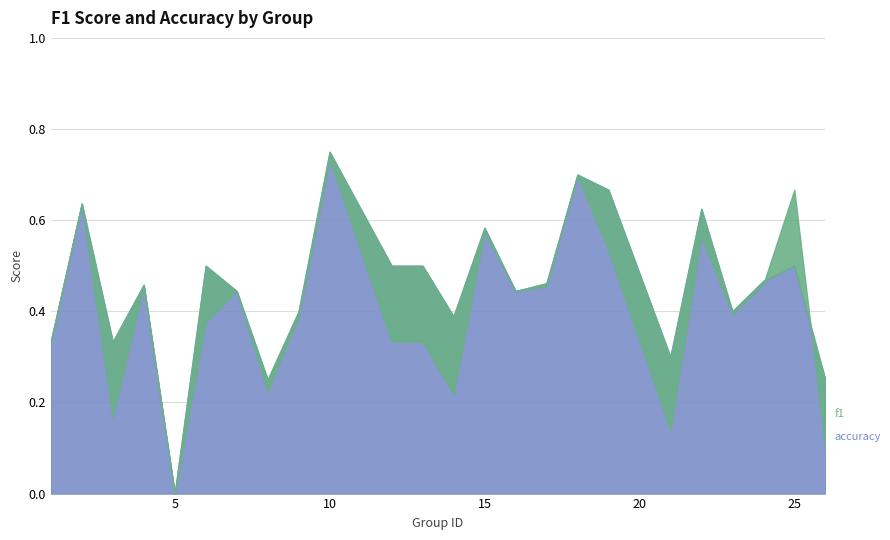

Where is the first local maximum for accuracy?

2